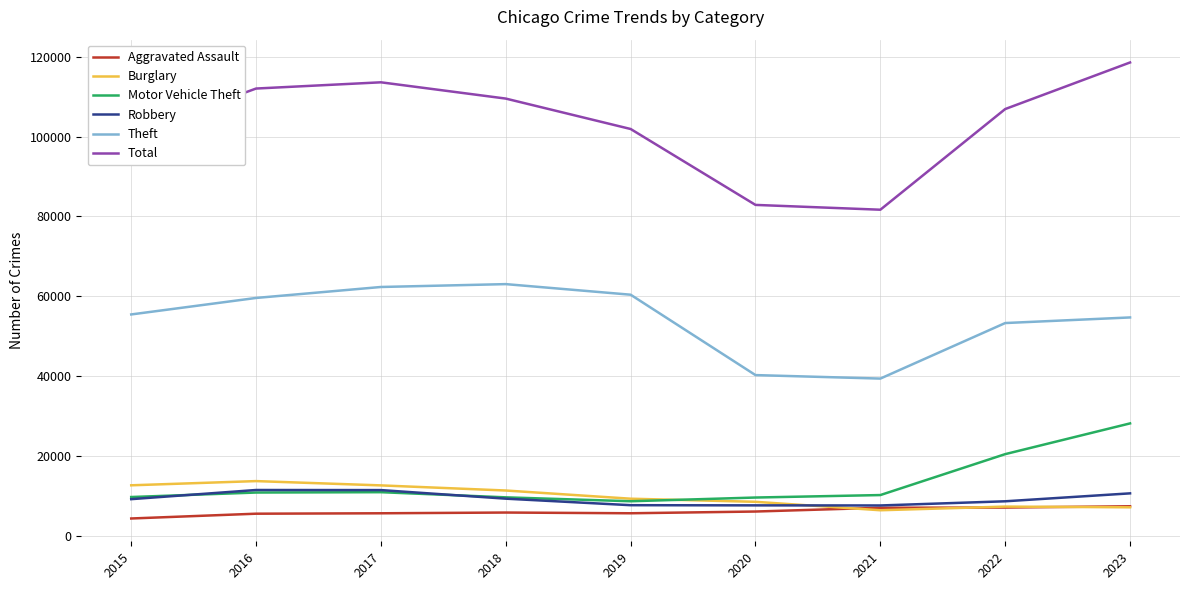

Is the value of Theft at 2023 greater than the value of Total at 2016?

No